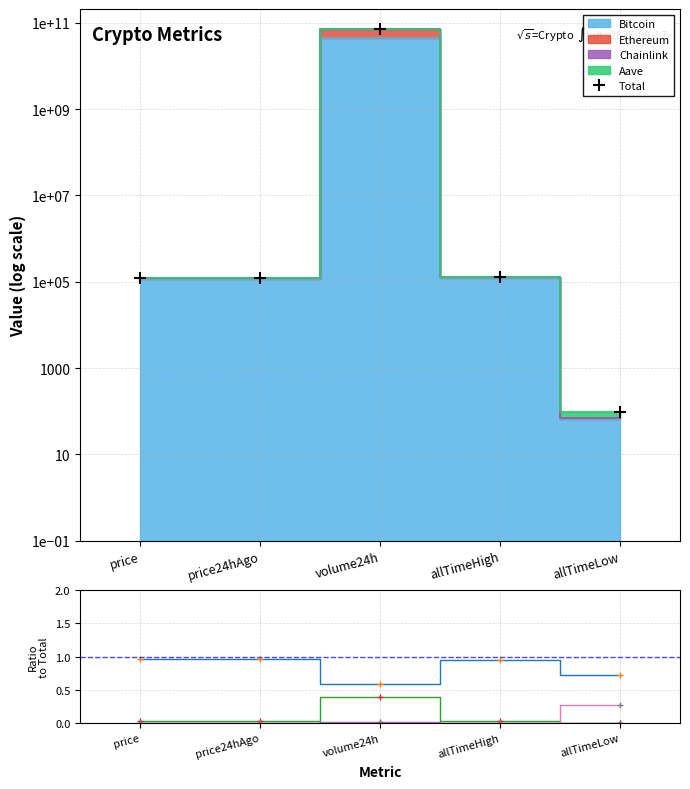

Rank the series by their maximum value, from highest to lowest.

Total, Bitcoin, Ethereum, Aave, Chainlink